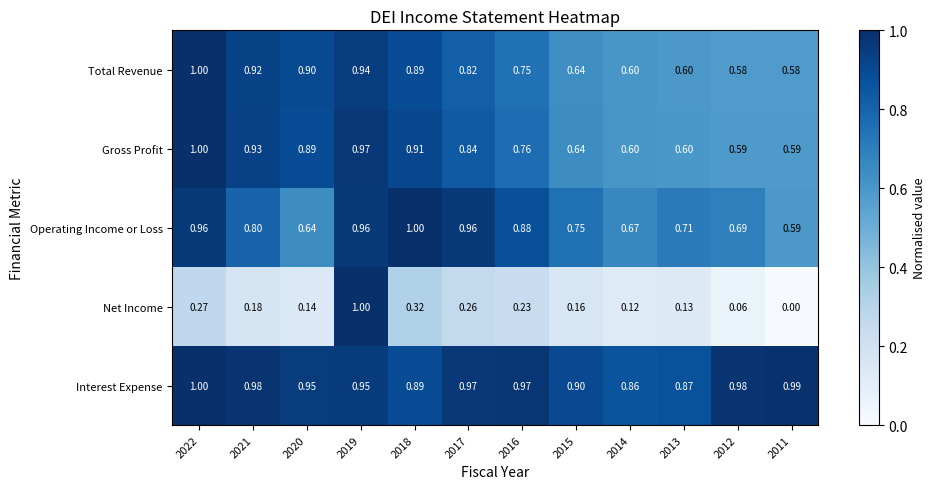

Which series has the widest spread of values?

Net Income